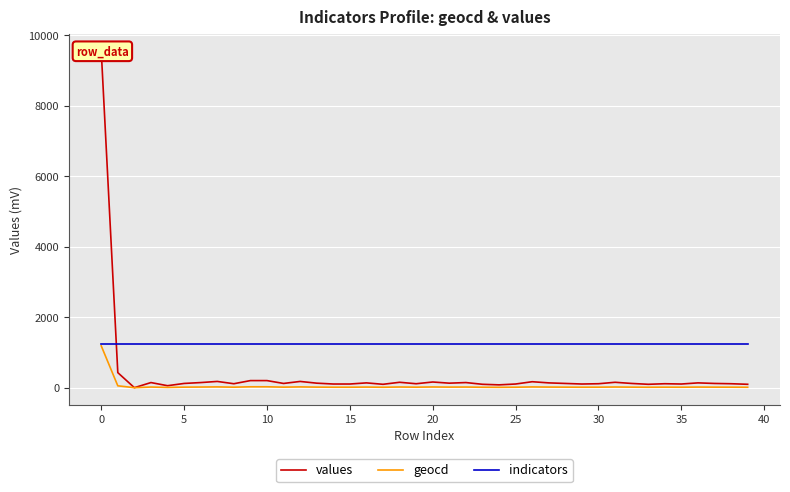

What are all the series names shown in the legend?

values, geocd, indicators